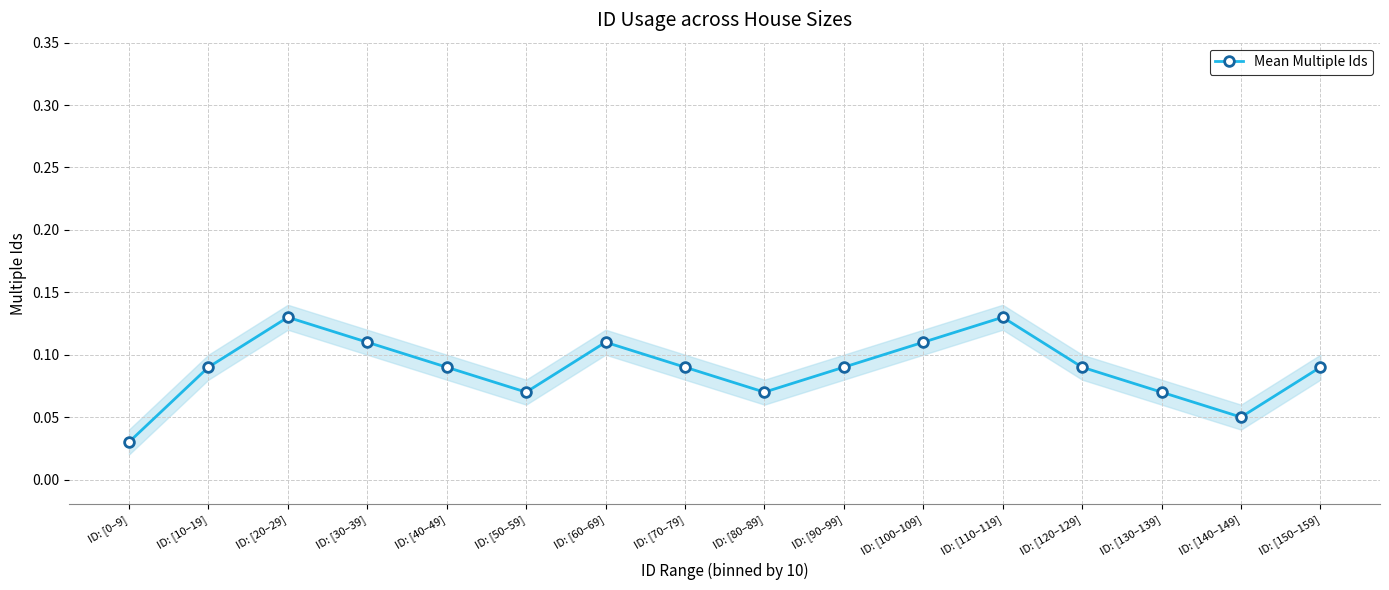

How many distinct data groups are displayed?

1